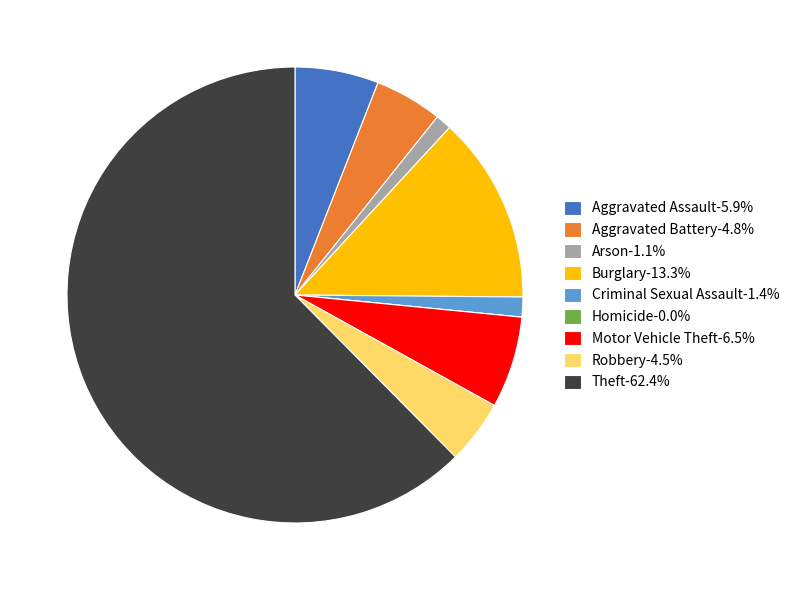

Approximately how many times larger is the value at Robbery-4.5% compared to Arson-1.1%?

4.0